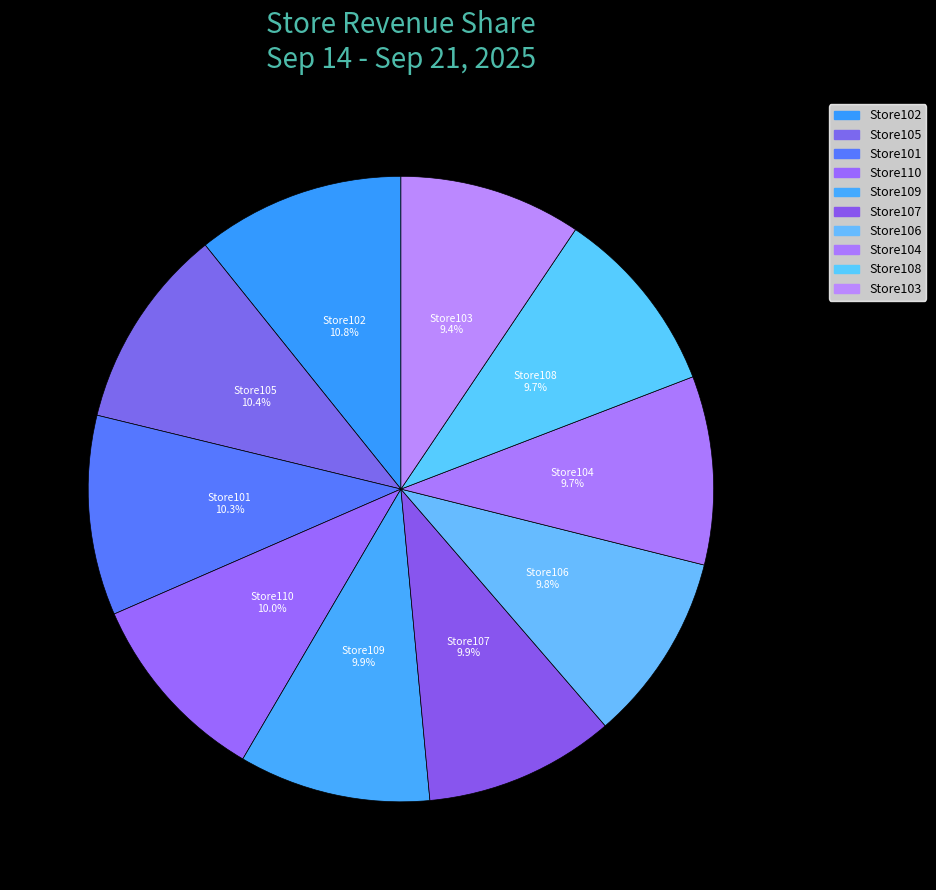

Rank the categories by value from highest to lowest.

Store102, Store105, Store101, Store110, Store109, Store107, Store106, Store104, Store108, Store103